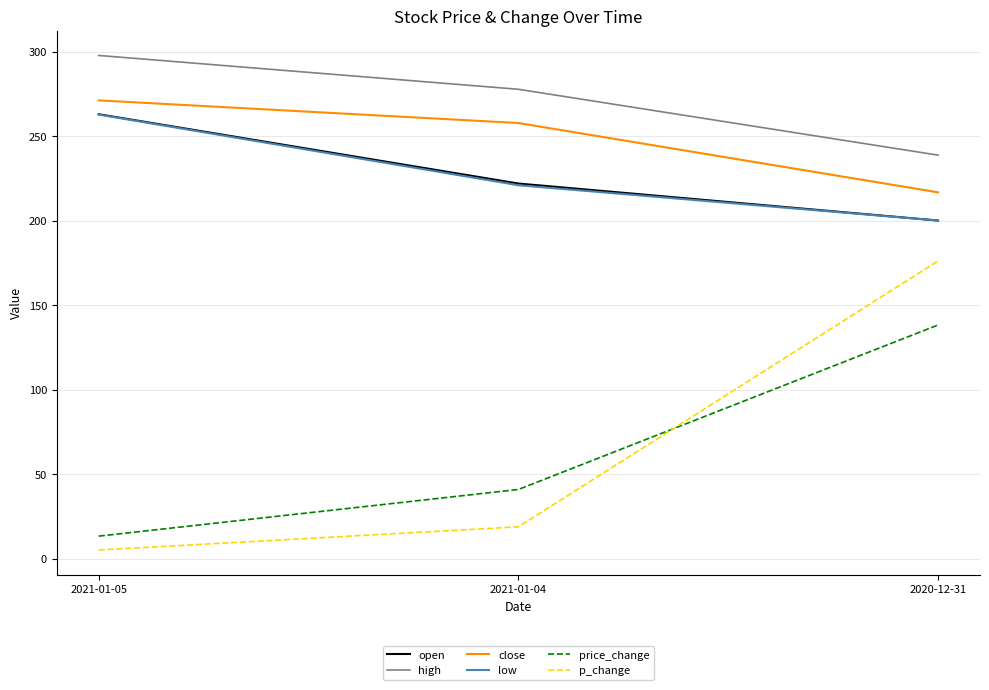

What is the lowest value of the open series?

200.1